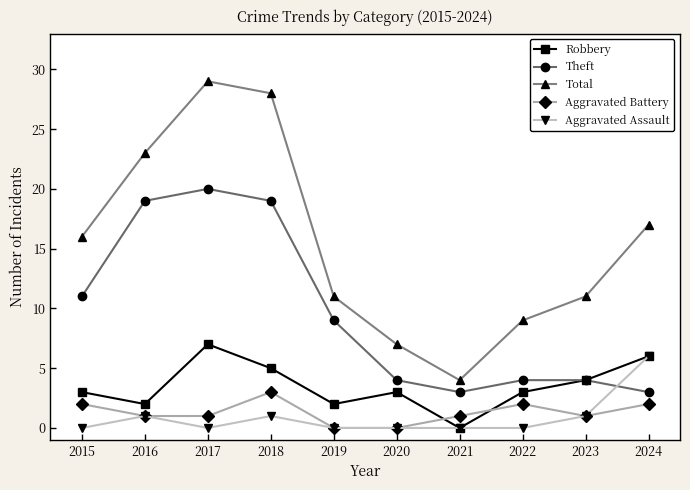

Reading left to right, list all the values displayed in this chart.

Robbery: 2015=3	2016=2	2017=7	2018=5	2019=2	2020=3	2021=0	2022=3	2023=4	2024=6
Theft: 2015=11	2016=19	2017=20	2018=19	2019=9	2020=4	2021=3	2022=4	2023=4	2024=3
Total: 2015=16	2016=23	2017=29	2018=28	2019=11	2020=7	2021=4	2022=9	2023=11	2024=17
Aggravated Battery: 2015=2	2016=1	2017=1	2018=3	2019=0	2020=0	2021=1	2022=2	2023=1	2024=2
Aggravated Assault: 2015=0	2016=1	2017=0	2018=1	2019=0	2020=0	2021=0	2022=0	2023=1	2024=6